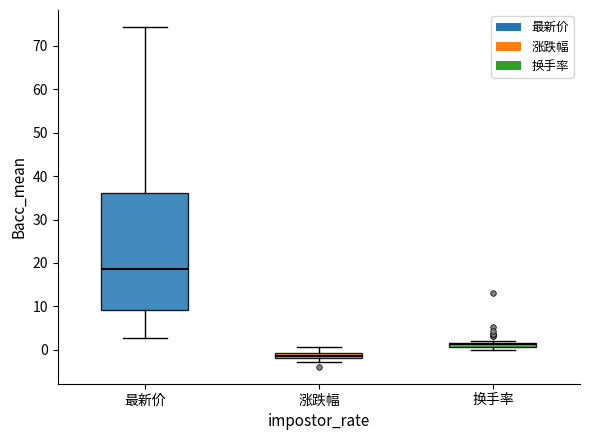

Where is the upper edge of the box for 涨跌幅 on the y-axis? The values are not printed on the chart, so give them approximately, as read against the axis.

-1